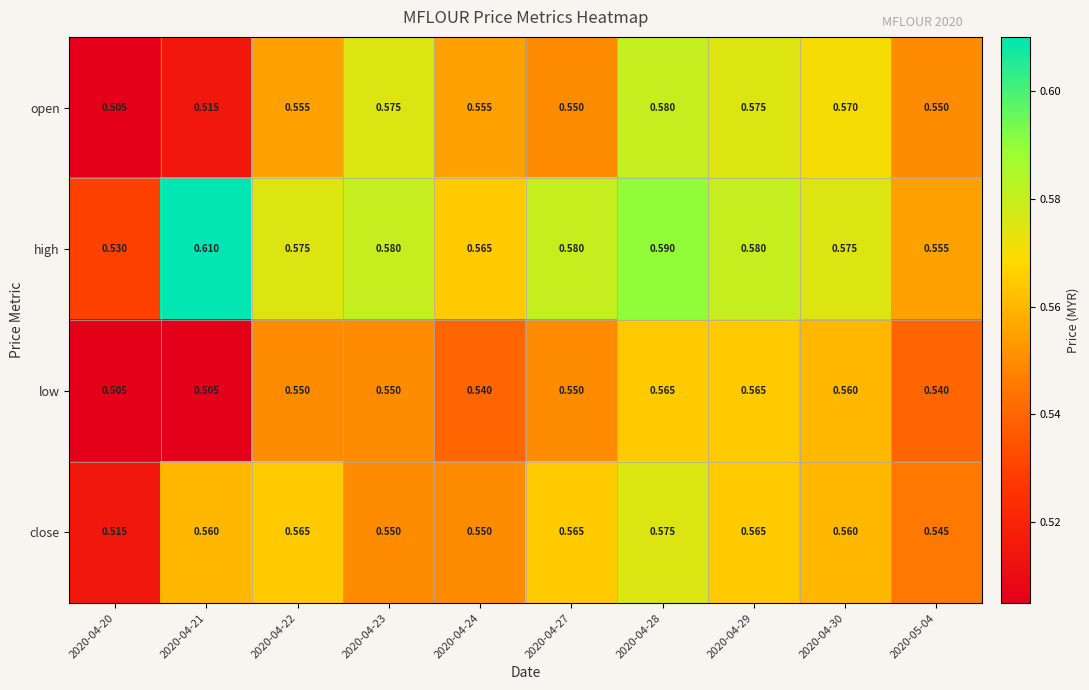

What is the spread (max minus min) of values at 2020-04-21?

0.1